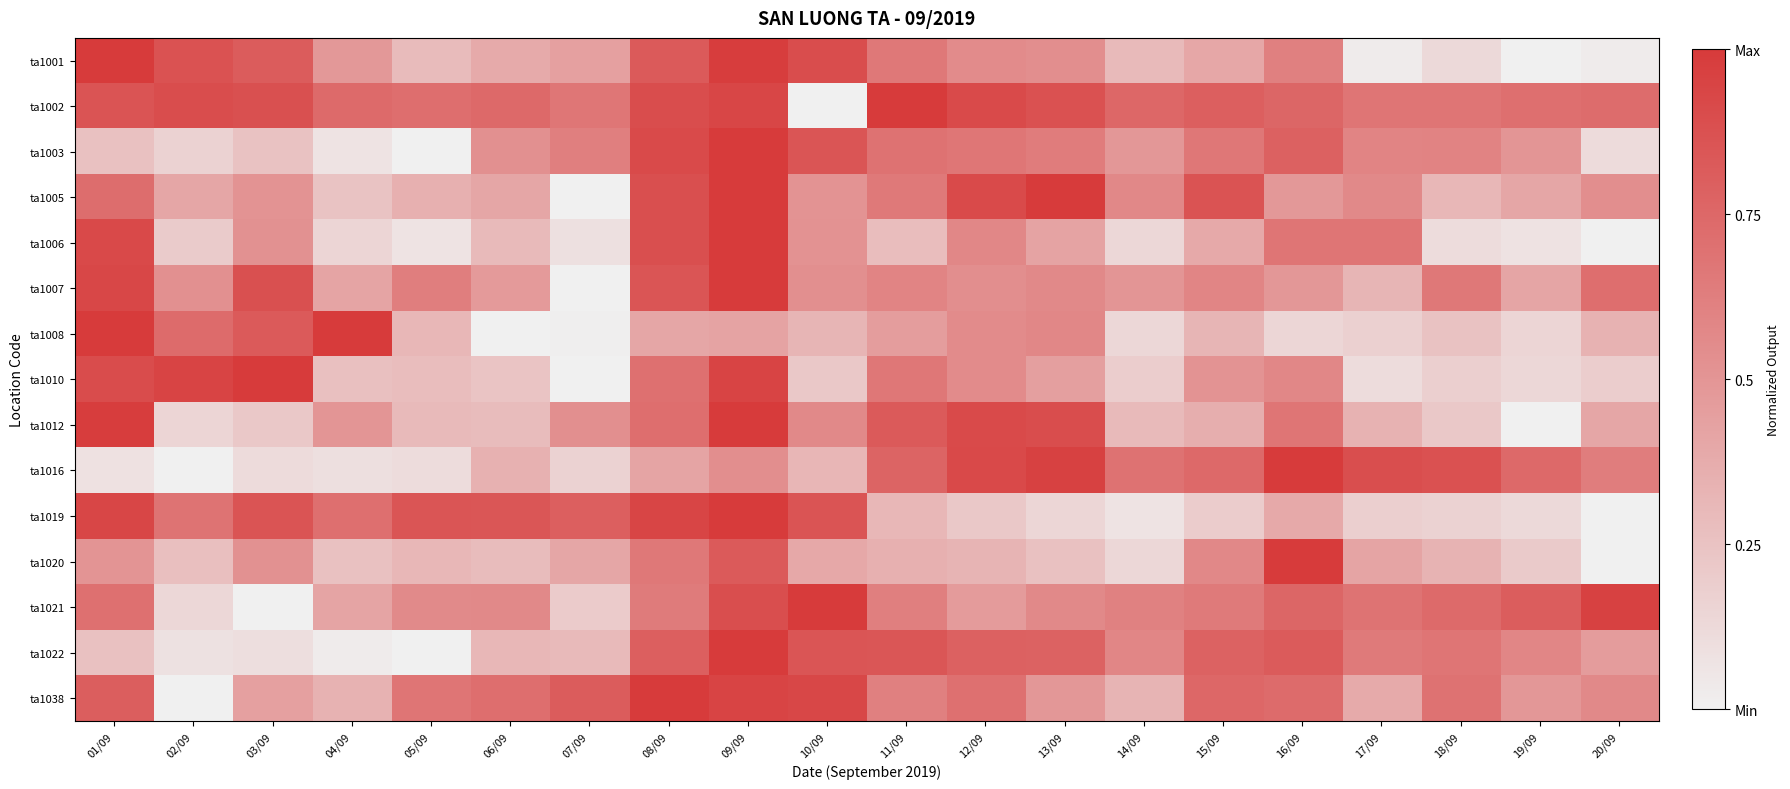

Reading left to right, extract all data points from this chart.

ta1001: 01/09=1.0	02/09=0.9	03/09=0.8	04/09=0.5	05/09=0.3	06/09=0.4	07/09=0.4	08/09=0.8	09/09=1.0	10/09=0.9	11/09=0.7	12/09=0.6	13/09=0.5	14/09=0.3	15/09=0.4	16/09=0.6	17/09=0.0	18/09=0.1	19/09=0.0	20/09=0.0
ta1002: 01/09=0.9	02/09=0.9	03/09=0.9	04/09=0.7	05/09=0.7	06/09=0.7	07/09=0.7	08/09=0.9	09/09=0.9	10/09=0.0	11/09=1.0	12/09=0.9	13/09=0.9	14/09=0.8	15/09=0.8	16/09=0.8	17/09=0.7	18/09=0.7	19/09=0.7	20/09=0.7
ta1003: 01/09=0.3	02/09=0.2	03/09=0.3	04/09=0.1	05/09=0.0	06/09=0.5	07/09=0.6	08/09=0.9	09/09=1.0	10/09=0.8	11/09=0.7	12/09=0.7	13/09=0.6	14/09=0.5	15/09=0.7	16/09=0.8	17/09=0.6	18/09=0.6	19/09=0.5	20/09=0.1
ta1005: 01/09=0.7	02/09=0.4	03/09=0.5	04/09=0.2	05/09=0.4	06/09=0.4	07/09=0.0	08/09=0.9	09/09=1.0	10/09=0.5	11/09=0.7	12/09=0.9	13/09=1.0	14/09=0.6	15/09=0.9	16/09=0.5	17/09=0.6	18/09=0.3	19/09=0.4	20/09=0.5
ta1006: 01/09=0.9	02/09=0.2	03/09=0.5	04/09=0.1	05/09=0.1	06/09=0.3	07/09=0.1	08/09=0.9	09/09=1.0	10/09=0.5	11/09=0.3	12/09=0.6	13/09=0.4	14/09=0.1	15/09=0.4	16/09=0.7	17/09=0.7	18/09=0.1	19/09=0.1	20/09=0.0
ta1007: 01/09=0.9	02/09=0.5	03/09=0.9	04/09=0.4	05/09=0.6	06/09=0.5	07/09=0.0	08/09=0.8	09/09=1.0	10/09=0.5	11/09=0.6	12/09=0.5	13/09=0.6	14/09=0.5	15/09=0.6	16/09=0.5	17/09=0.3	18/09=0.7	19/09=0.4	20/09=0.7
ta1008: 01/09=1.0	02/09=0.7	03/09=0.8	04/09=1.0	05/09=0.3	06/09=0.0	07/09=0.0	08/09=0.4	09/09=0.4	10/09=0.3	11/09=0.5	12/09=0.6	13/09=0.6	14/09=0.1	15/09=0.3	16/09=0.1	17/09=0.2	18/09=0.3	19/09=0.2	20/09=0.3
ta1010: 01/09=0.9	02/09=0.9	03/09=1.0	04/09=0.3	05/09=0.3	06/09=0.2	07/09=0.0	08/09=0.7	09/09=0.9	10/09=0.2	11/09=0.7	12/09=0.6	13/09=0.4	14/09=0.2	15/09=0.5	16/09=0.6	17/09=0.1	18/09=0.2	19/09=0.1	20/09=0.2
ta1012: 01/09=1.0	02/09=0.1	03/09=0.2	04/09=0.5	05/09=0.3	06/09=0.3	07/09=0.5	08/09=0.7	09/09=1.0	10/09=0.6	11/09=0.8	12/09=0.9	13/09=0.9	14/09=0.3	15/09=0.4	16/09=0.7	17/09=0.3	18/09=0.2	19/09=0.0	20/09=0.4
ta1016: 01/09=0.1	02/09=0.0	03/09=0.1	04/09=0.1	05/09=0.1	06/09=0.3	07/09=0.2	08/09=0.4	09/09=0.5	10/09=0.3	11/09=0.8	12/09=0.9	13/09=1.0	14/09=0.7	15/09=0.7	16/09=1.0	17/09=0.9	18/09=0.9	19/09=0.7	20/09=0.6
ta1019: 01/09=0.9	02/09=0.7	03/09=0.9	04/09=0.7	05/09=0.9	06/09=0.8	07/09=0.8	08/09=0.9	09/09=1.0	10/09=0.9	11/09=0.3	12/09=0.2	13/09=0.1	14/09=0.1	15/09=0.2	16/09=0.4	17/09=0.2	18/09=0.2	19/09=0.1	20/09=0.0
ta1020: 01/09=0.5	02/09=0.3	03/09=0.5	04/09=0.3	05/09=0.3	06/09=0.3	07/09=0.4	08/09=0.7	09/09=0.8	10/09=0.4	11/09=0.3	12/09=0.3	13/09=0.3	14/09=0.1	15/09=0.6	16/09=1.0	17/09=0.4	18/09=0.3	19/09=0.2	20/09=0.0
ta1021: 01/09=0.7	02/09=0.1	03/09=0.0	04/09=0.4	05/09=0.6	06/09=0.6	07/09=0.2	08/09=0.6	09/09=0.9	10/09=1.0	11/09=0.6	12/09=0.5	13/09=0.6	14/09=0.6	15/09=0.6	16/09=0.8	17/09=0.7	18/09=0.7	19/09=0.8	20/09=1.0
ta1022: 01/09=0.3	02/09=0.1	03/09=0.1	04/09=0.0	05/09=0.0	06/09=0.3	07/09=0.3	08/09=0.8	09/09=1.0	10/09=0.9	11/09=0.8	12/09=0.8	13/09=0.8	14/09=0.6	15/09=0.8	16/09=0.8	17/09=0.6	18/09=0.7	19/09=0.6	20/09=0.5
ta1038: 01/09=0.8	02/09=0.0	03/09=0.4	04/09=0.3	05/09=0.7	06/09=0.7	07/09=0.8	08/09=1.0	09/09=0.9	10/09=0.9	11/09=0.6	12/09=0.7	13/09=0.5	14/09=0.3	15/09=0.8	16/09=0.7	17/09=0.4	18/09=0.7	19/09=0.5	20/09=0.6